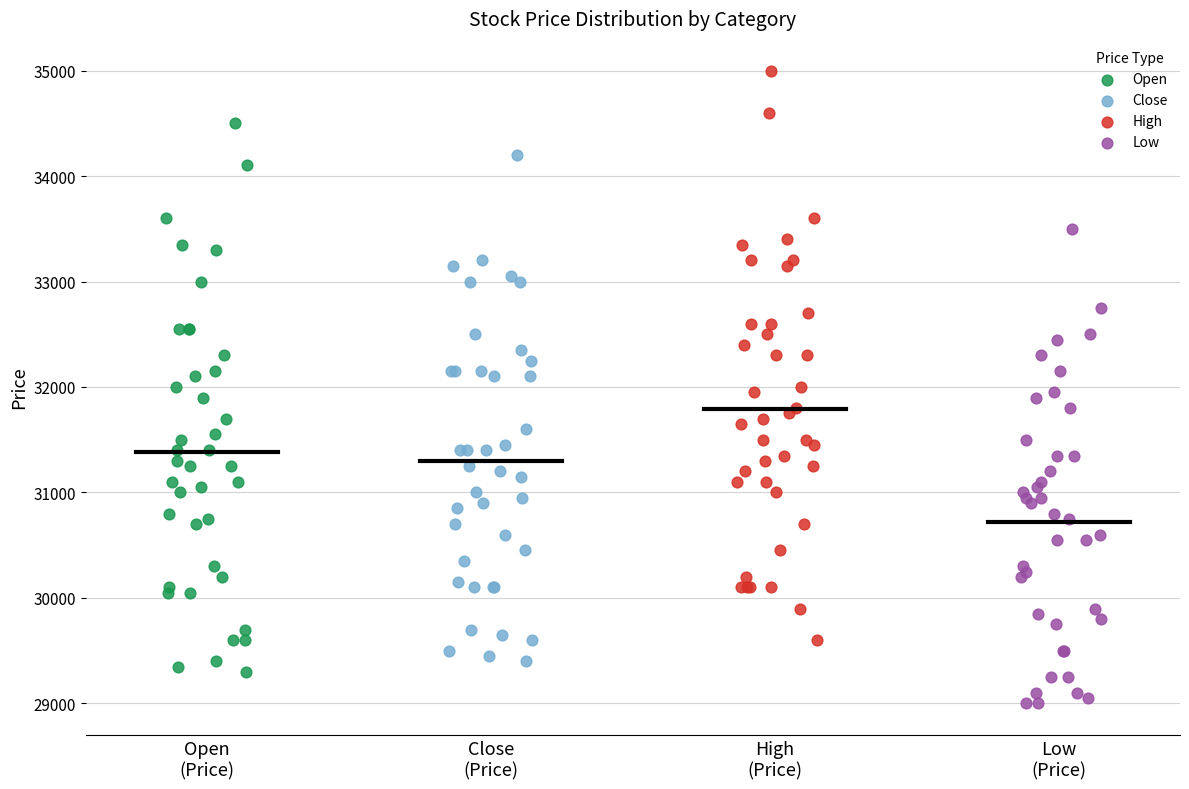

Which series contains the lowest Y value?

Low